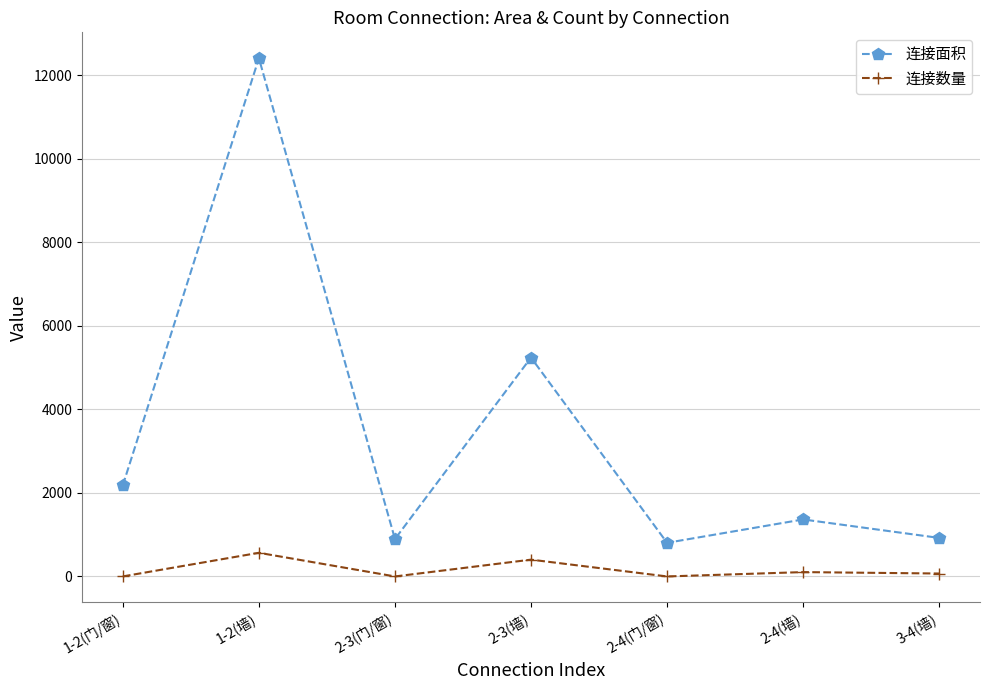

True or false: 连接面积 has more than 1 points higher than both neighbors.

True